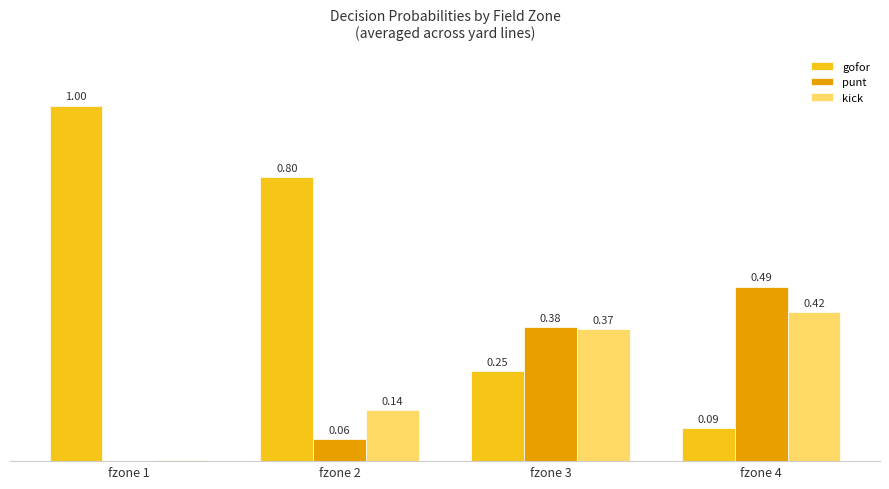

Which series changed the most between fzone 2 and fzone 3?

gofor